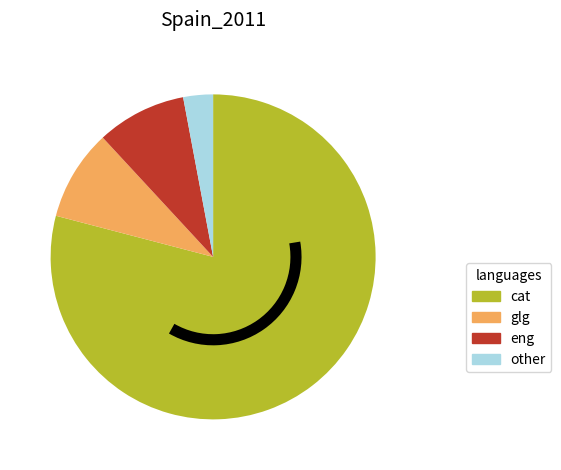

What is the ratio of the value at other to the value at eng?

0.3